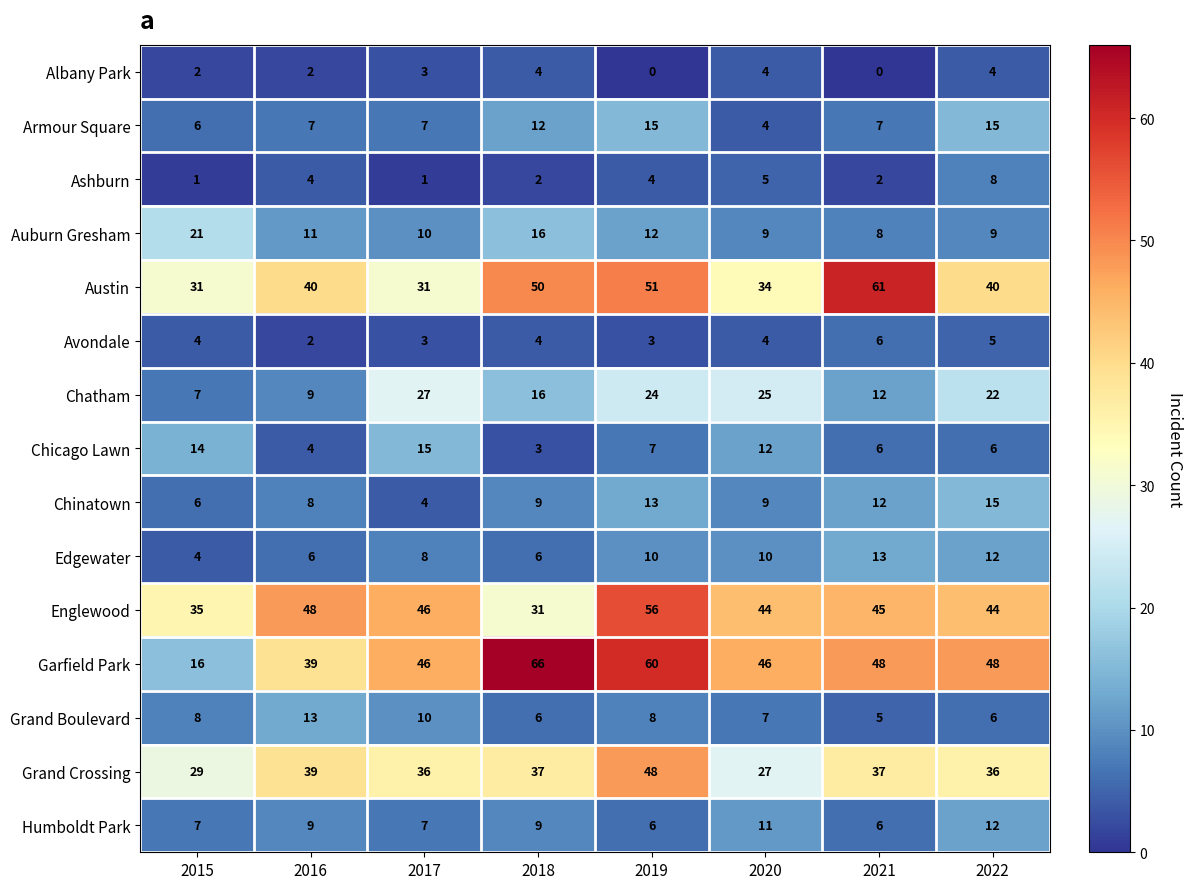

What is the maximum value shown in the chart?

66